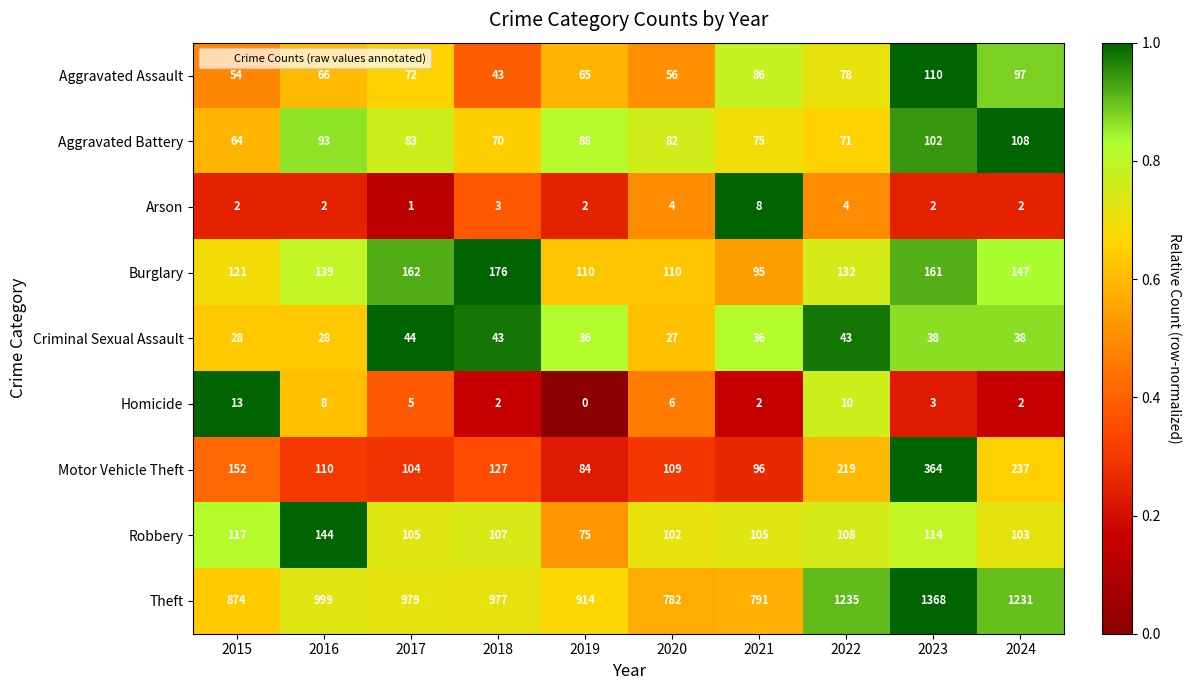

Which series has the largest total across all categories?

Theft